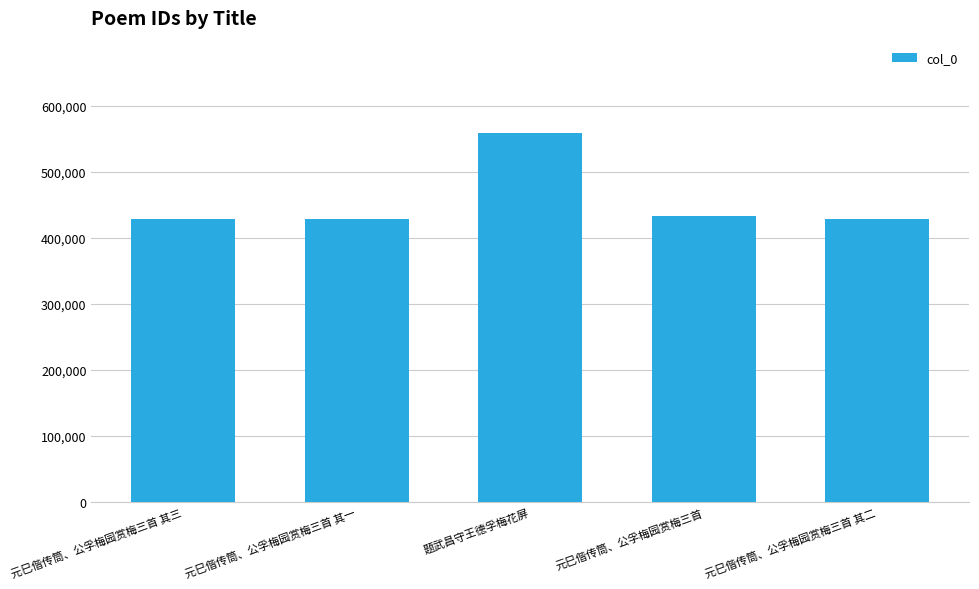

What is the value of the 4th bar from the left?

433346